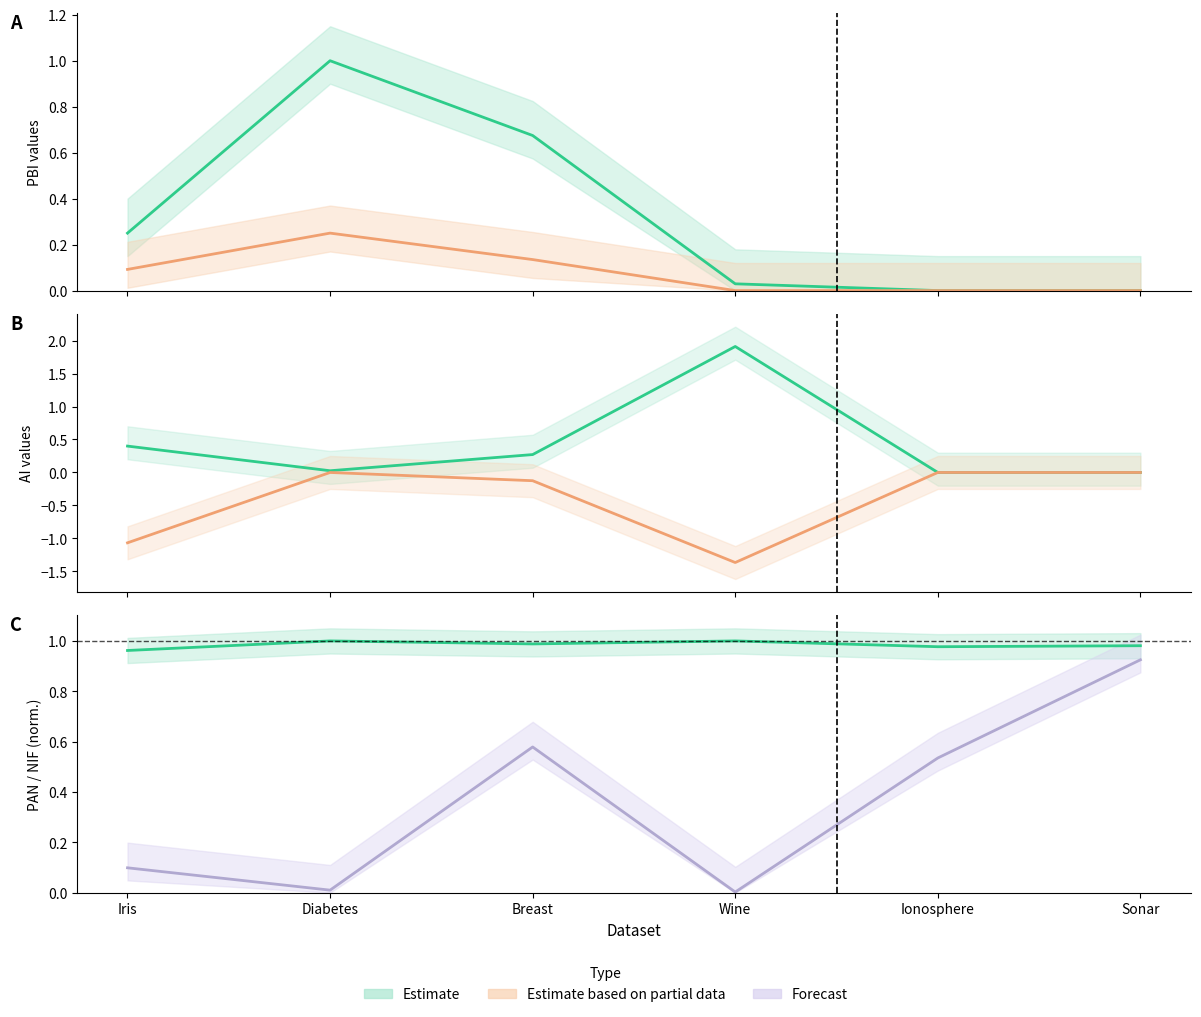

What is the minimum value shown in the chart?

-1.4